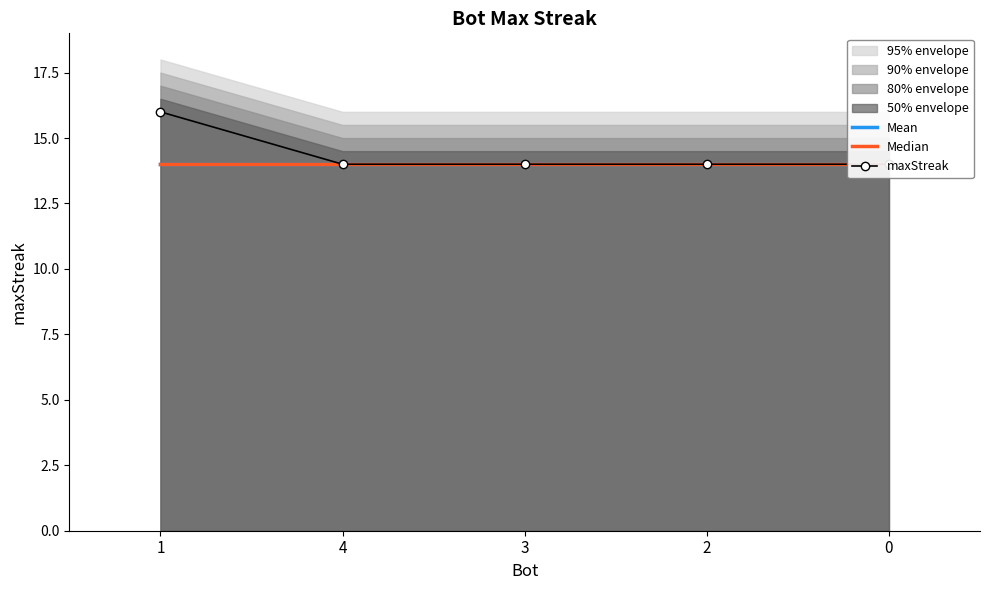

True or false: Median has more than 1 points higher than both neighbors.

False